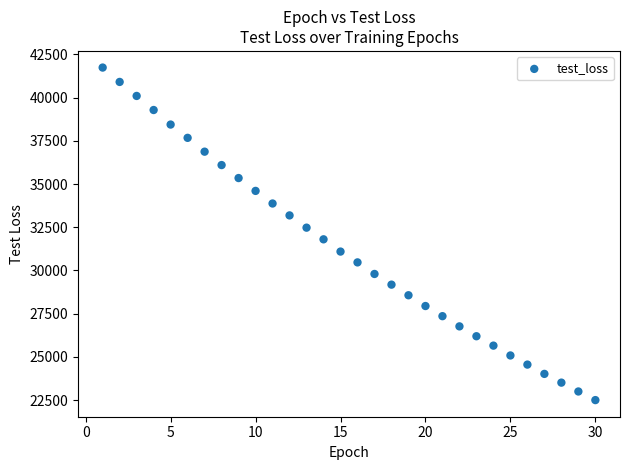

What is the range of Y values (max minus min)?

19246.8